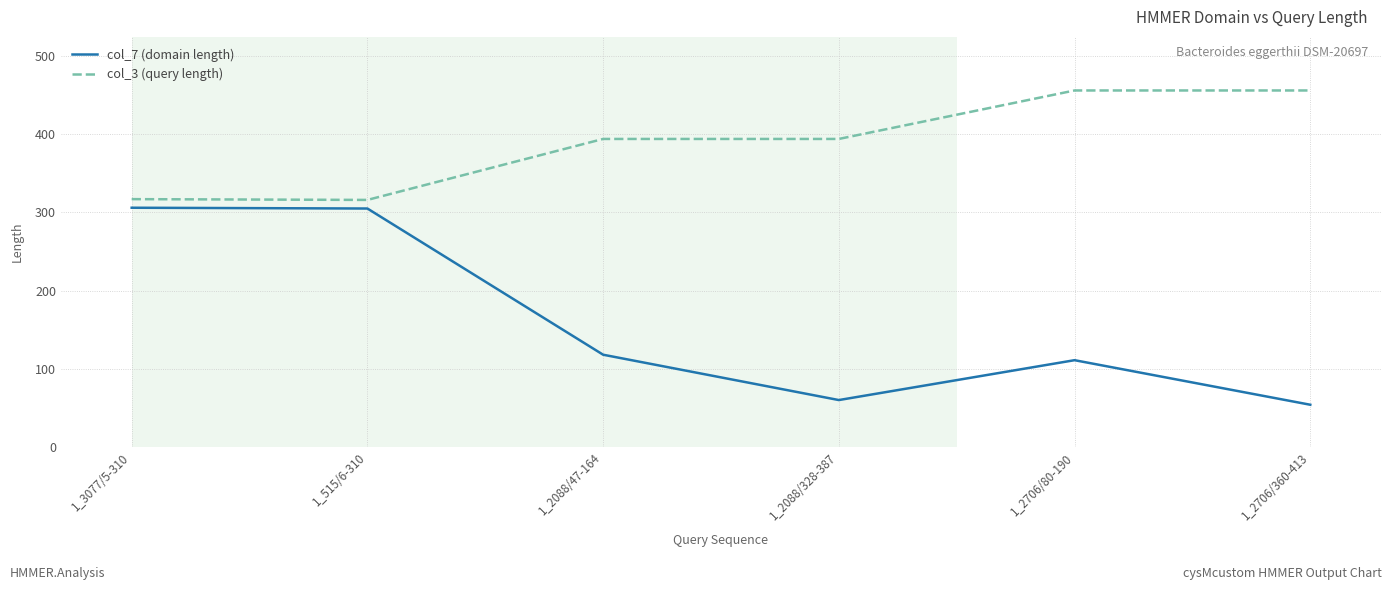

Is the value of col_3 (query length) at 1_3077/5-310 greater than the value of col_7 (domain length) at 1_3077/5-310?

Yes